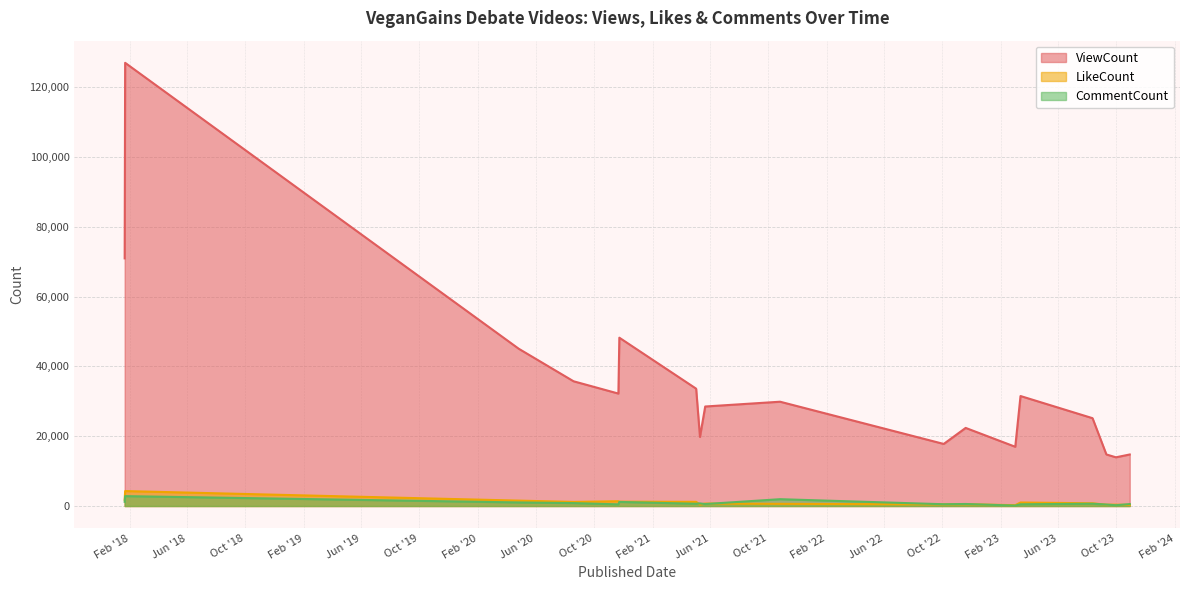

What value does the ViewCount series have at 2020-04-26, to the nearest 100?

45100